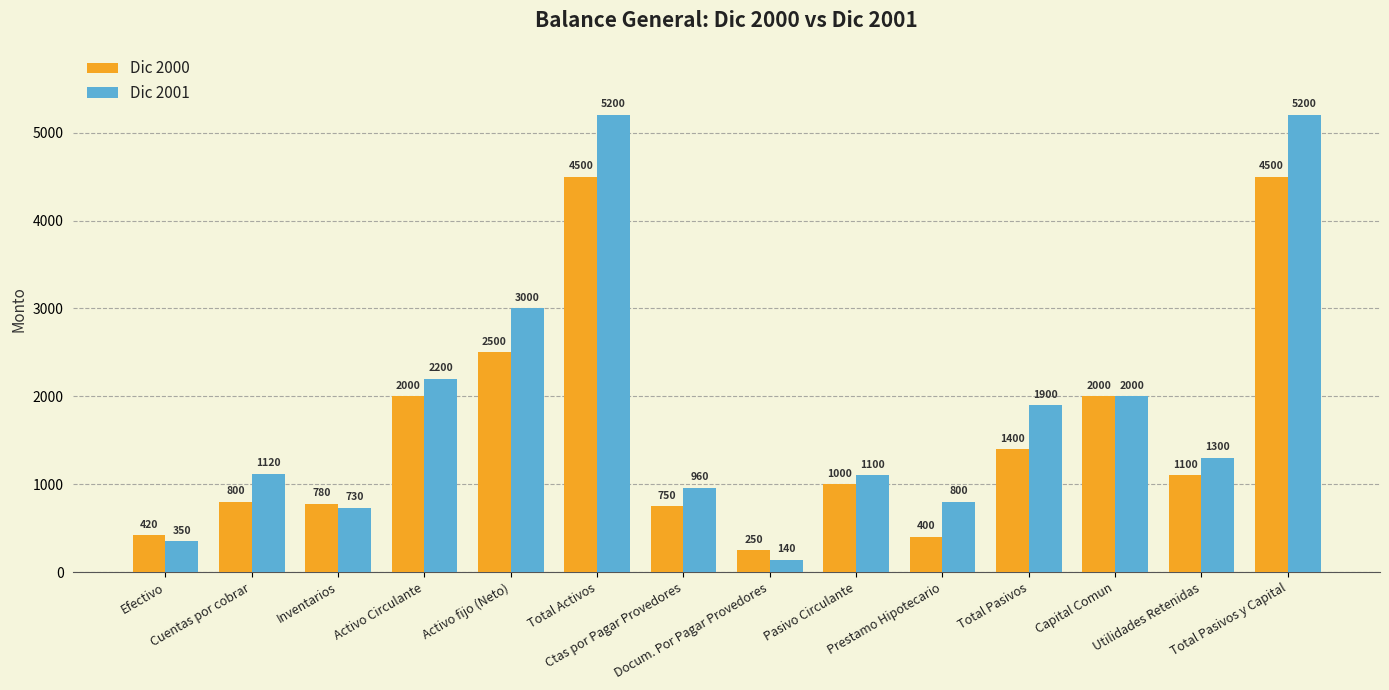

Which label corresponds to the smallest value in the chart?

Docum. Por Pagar Provedores